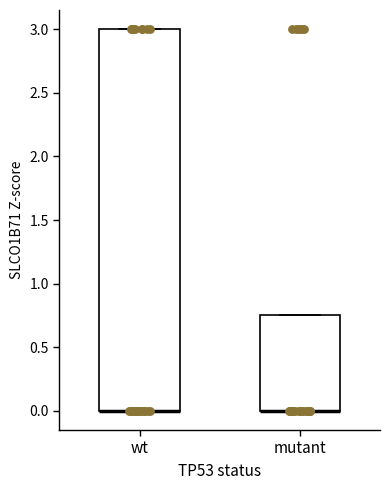

Reading left to right, read every box against the y-axis: the position of its median line, the range the box covers, and the ends of its whiskers. The values are not printed on the chart, so give them approximately, as read against the axis.

wt: median 0.00 (drawn on the box's lower edge), box 0.00 to 3.00, whiskers 0.00 to 3.00
mutant: median 0.00 (drawn on the box's lower edge), box 0.00 to 0.75, whiskers 0.00 to 0.75